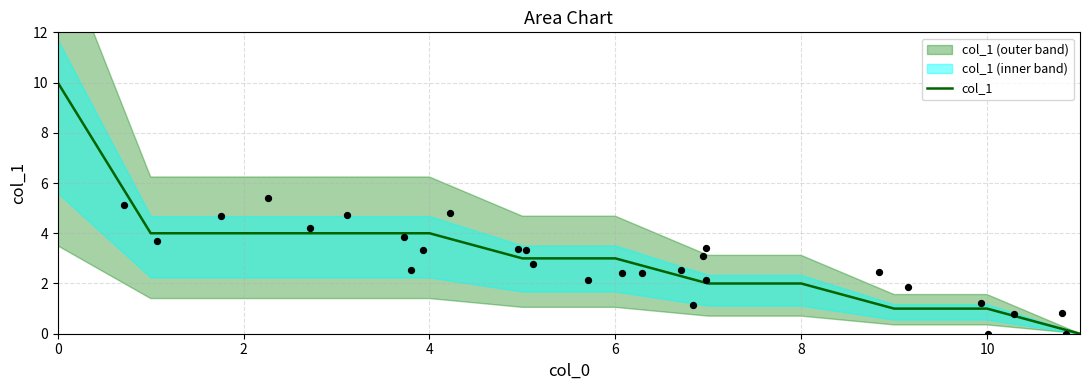

True or false: col_1 has a value of 2 at 6.

False